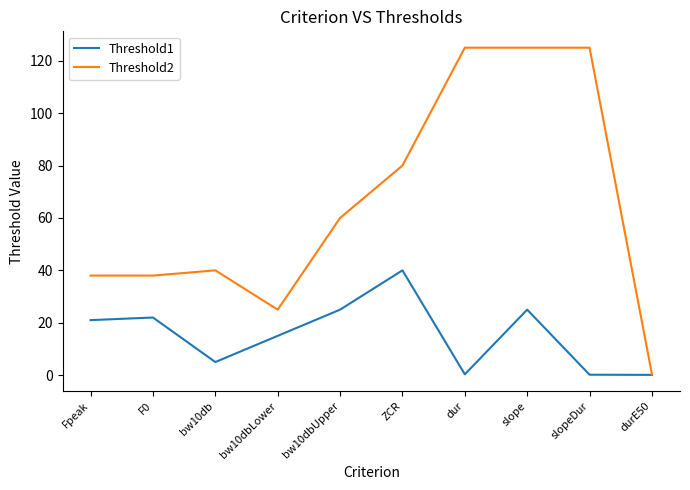

What is the total value across all series at slope?

150.0